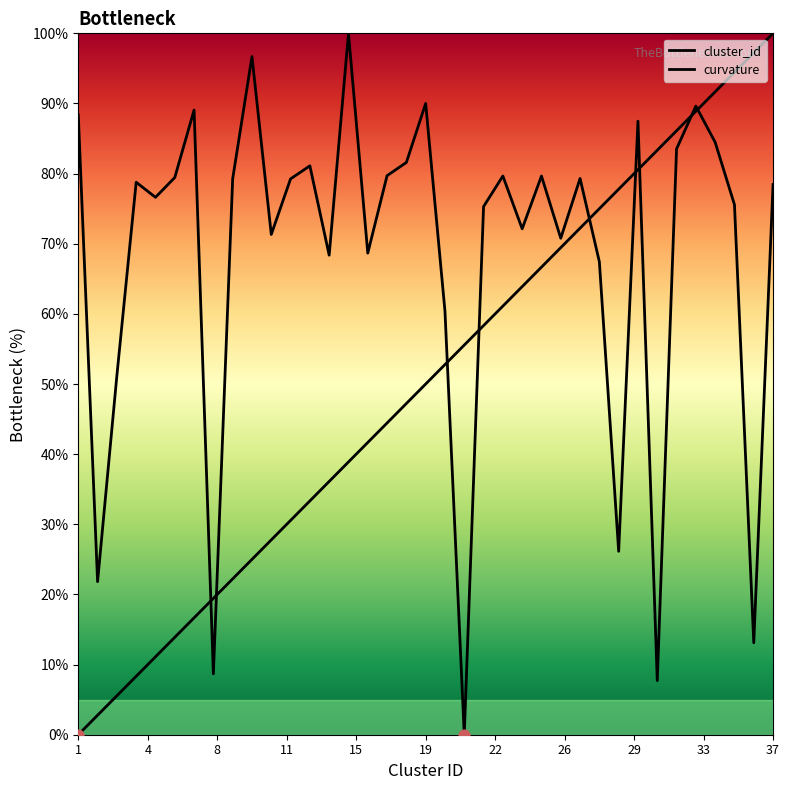

At which category is the sum across all series the highest?

33